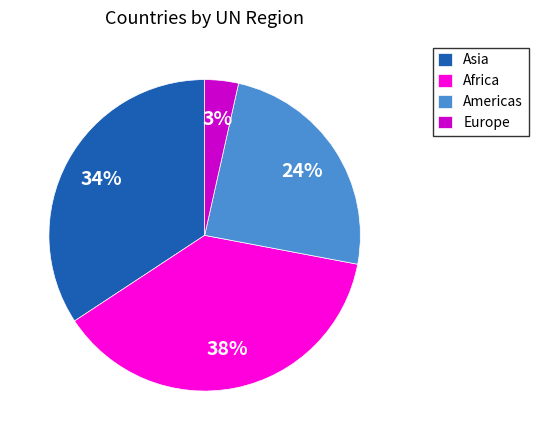

Which category has the smallest portion of the pie?

Europe